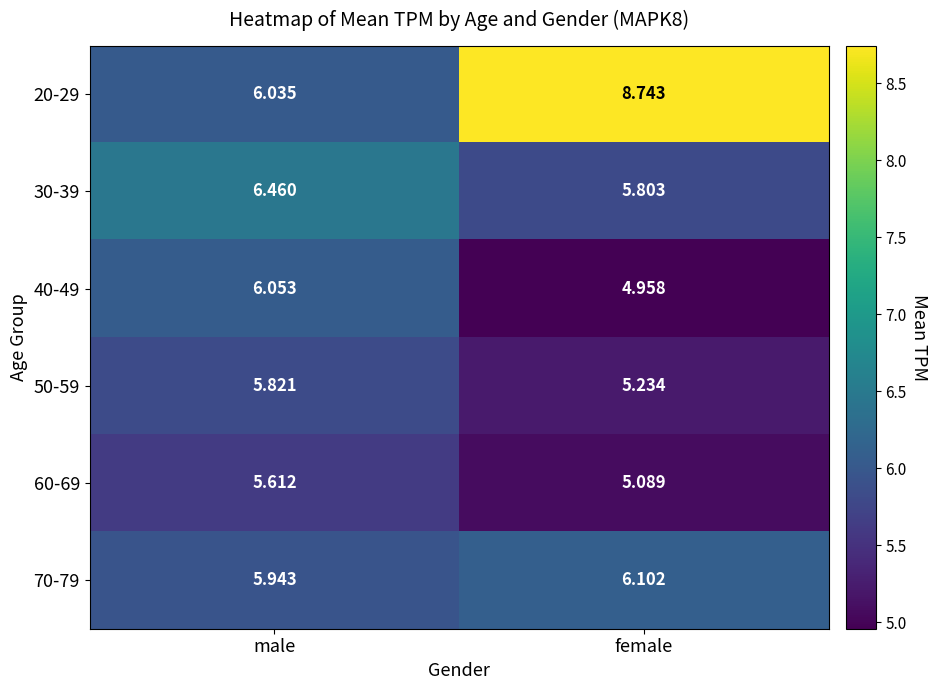

At which label does 40-49 first exceed 6?

male